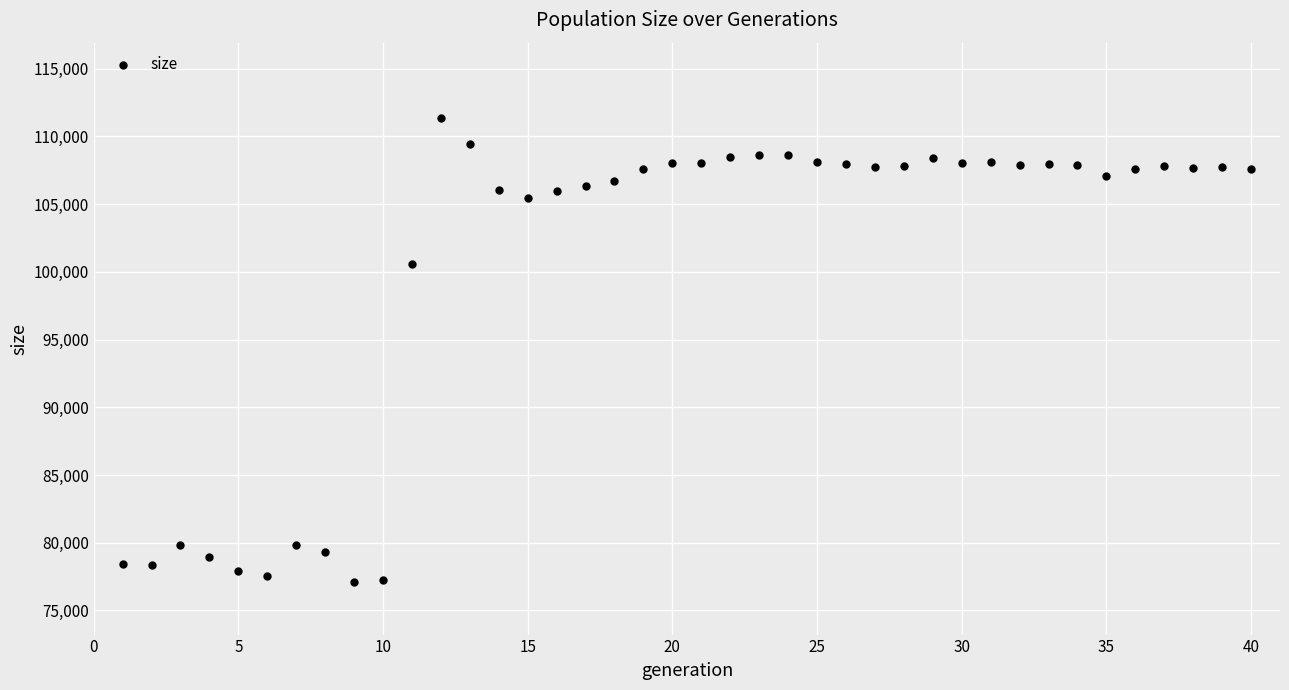

What is the range of X values (max minus min)?

39